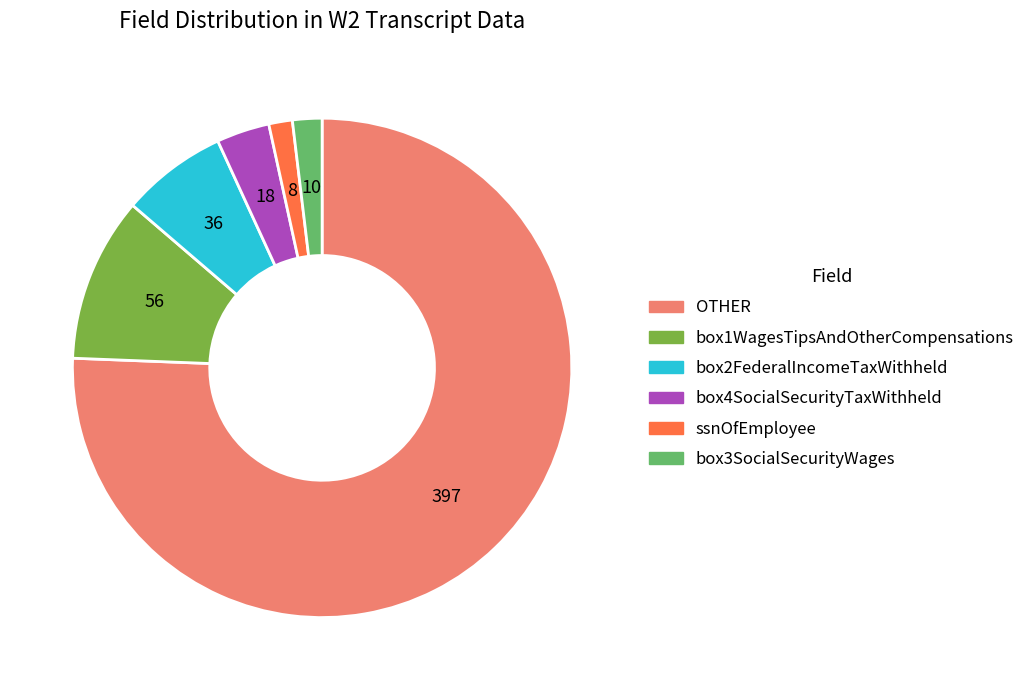

Count the number of slices in the pie.

6